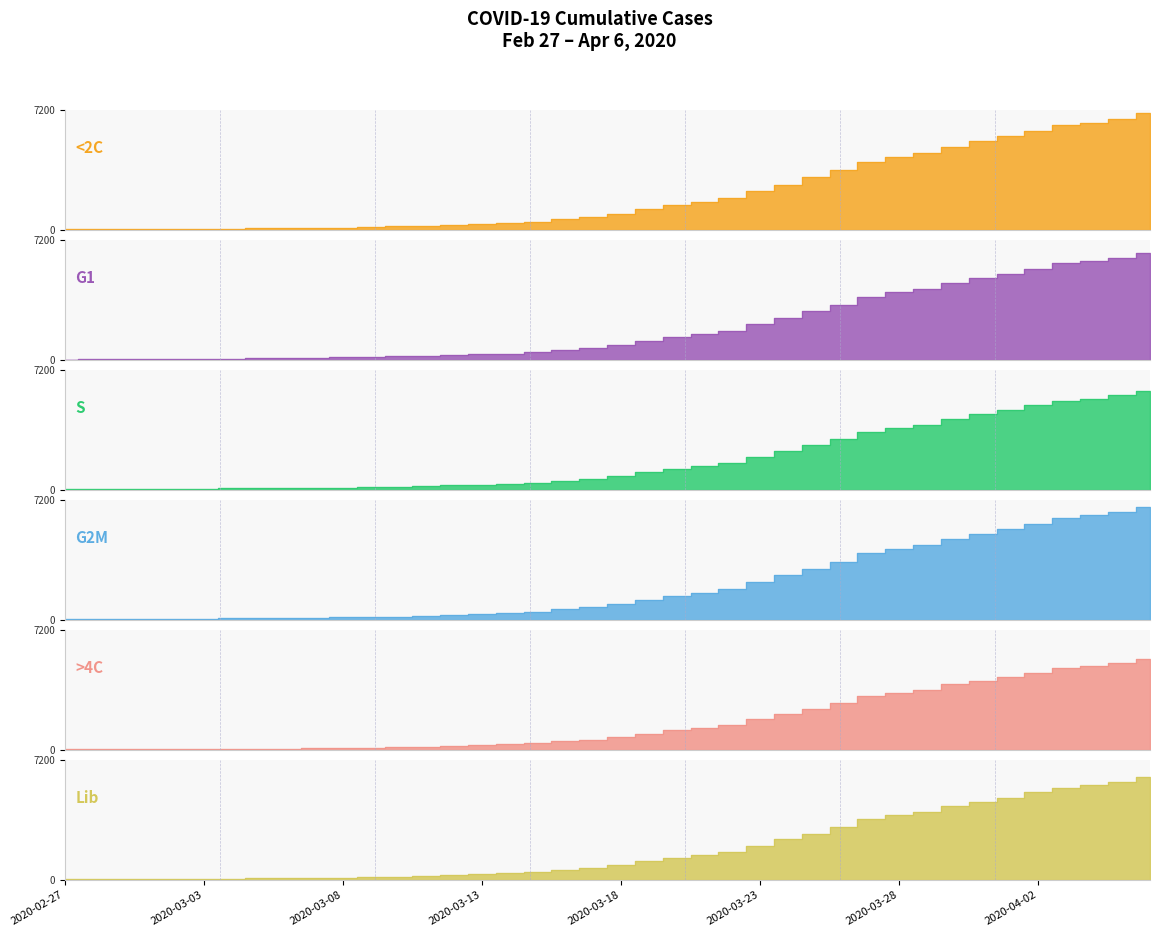

At which label does the data first exceed 997?

2020-03-18